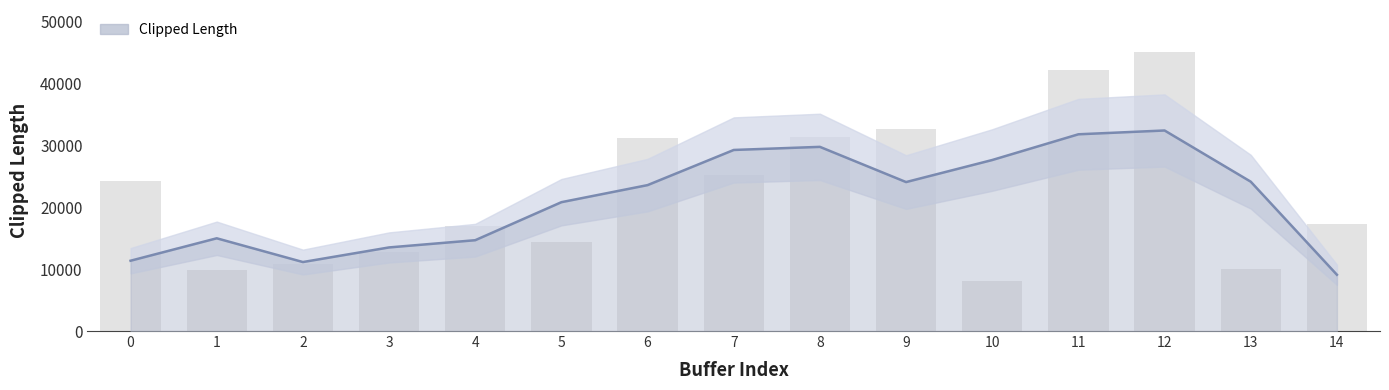

Reading left to right, extract all data points from this chart.

Clipped Length: 0=11364.6	1=14990.9	2=11151.0	3=13513.7	4=14681.0	5=20827.0	6=23586.6	7=29268.1	8=29770.0	9=24078.6	10=27644.9	11=31802.3	12=32416.6	13=24139.1	14=9097.7
Clipped Length (bar): 0=24228.0	1=9865.7	2=10879.0	3=12708.2	4=16954.0	5=14380.8	6=31146.1	7=25233.0	8=31425.1	9=32651.9	10=8158.8	11=42123.9	12=45124.1	13=10001.7	14=17291.5